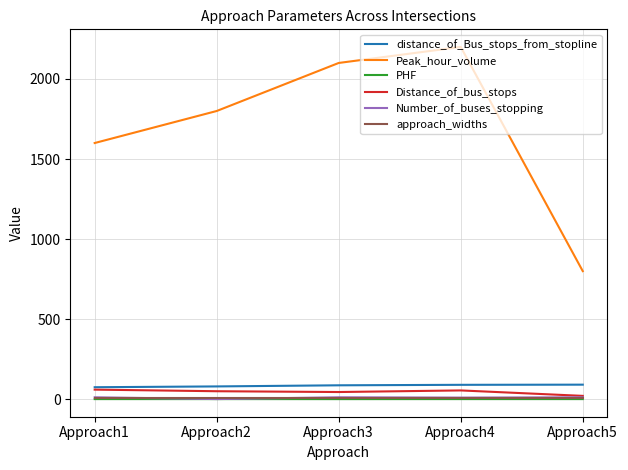

At how many categories does at least one series exceed 916?

4